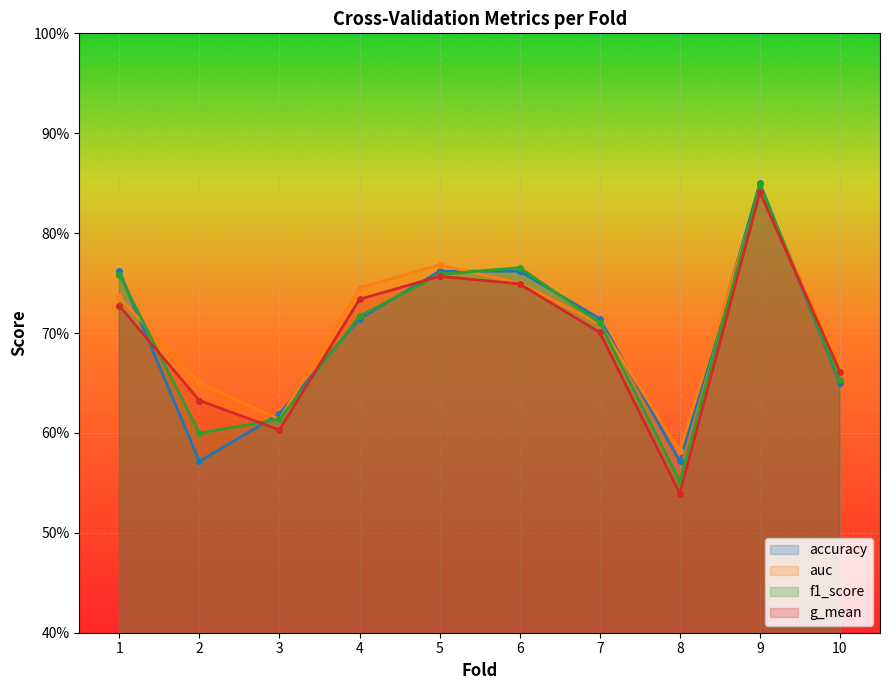

Reading right to left, list all the values displayed in this chart.

accuracy: 0.7	0.8	0.6	0.7	0.8	0.8	0.7	0.6	0.6	0.8
auc: 0.7	0.8	0.6	0.7	0.8	0.8	0.7	0.6	0.7	0.7
f1_score: 0.7	0.8	0.6	0.7	0.8	0.8	0.7	0.6	0.6	0.8
g_mean: 0.7	0.8	0.5	0.7	0.7	0.8	0.7	0.6	0.6	0.7